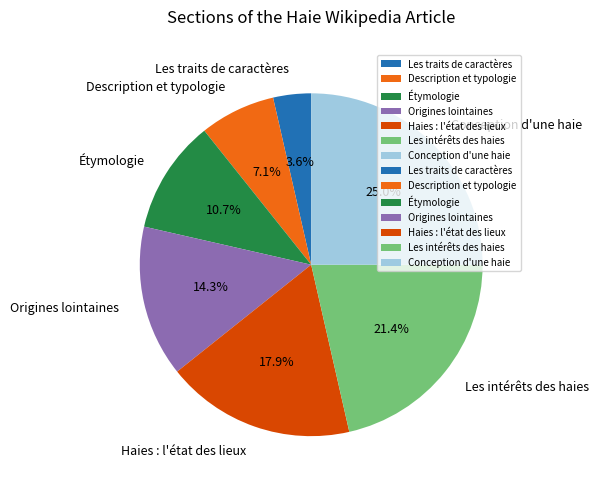

What percentage is NOT represented by Description et typologie?

92.9%